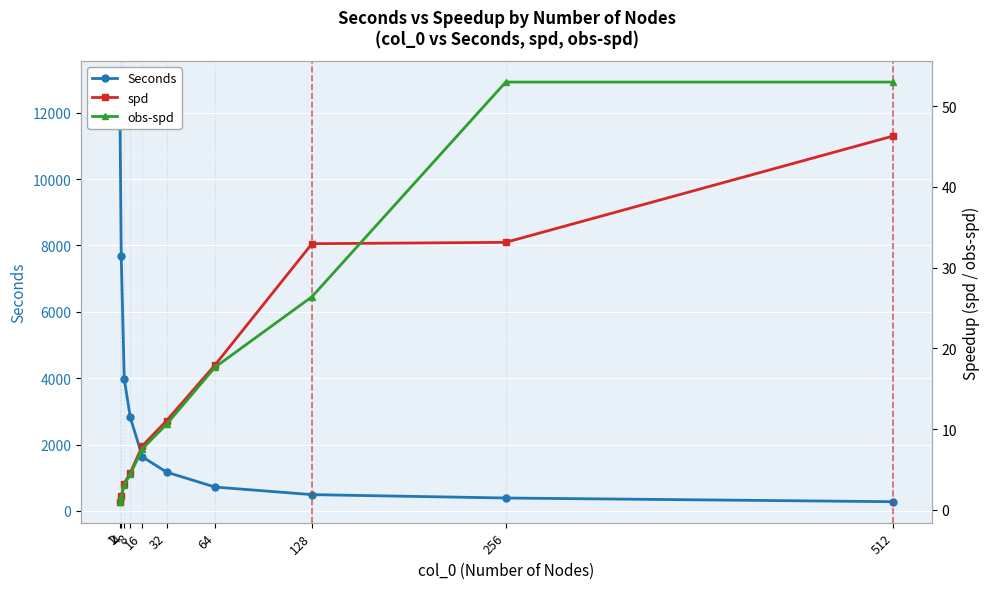

Is it true that obs-spd equals 0.7 at 2?

False